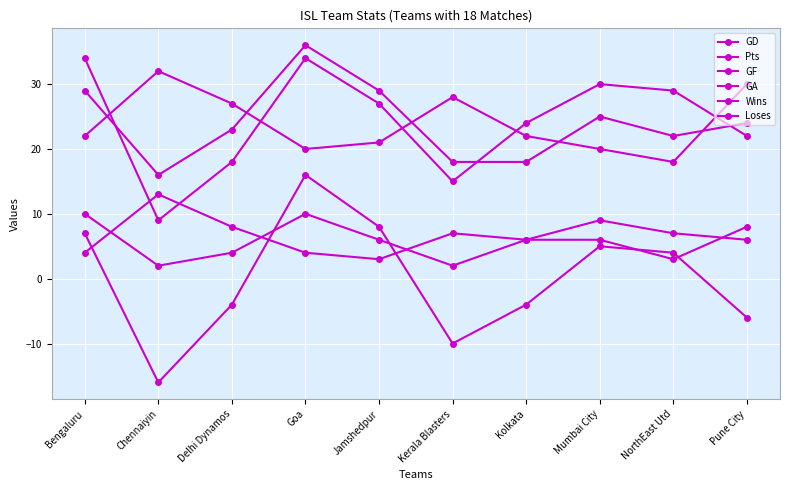

True or false: GF and GA intersect in this chart.

True